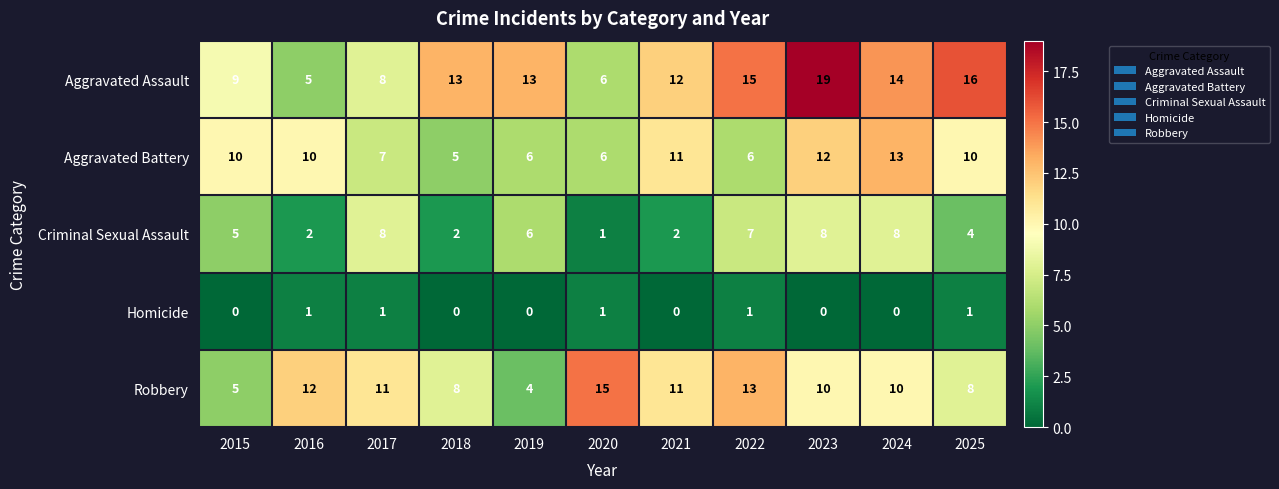

What is the sum of all Homicide values?

5